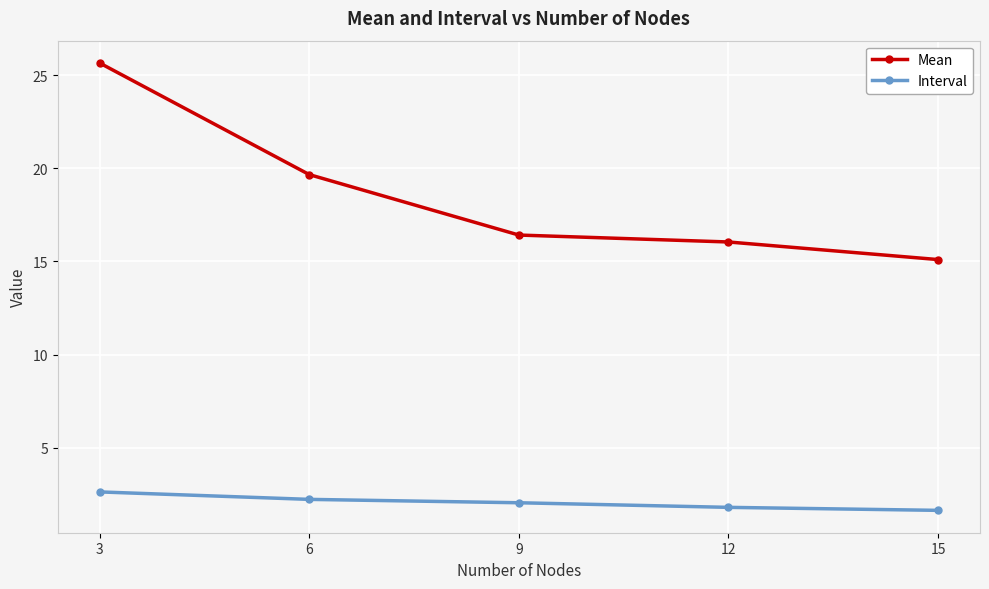

True or false: Interval and Mean cross at least once.

False